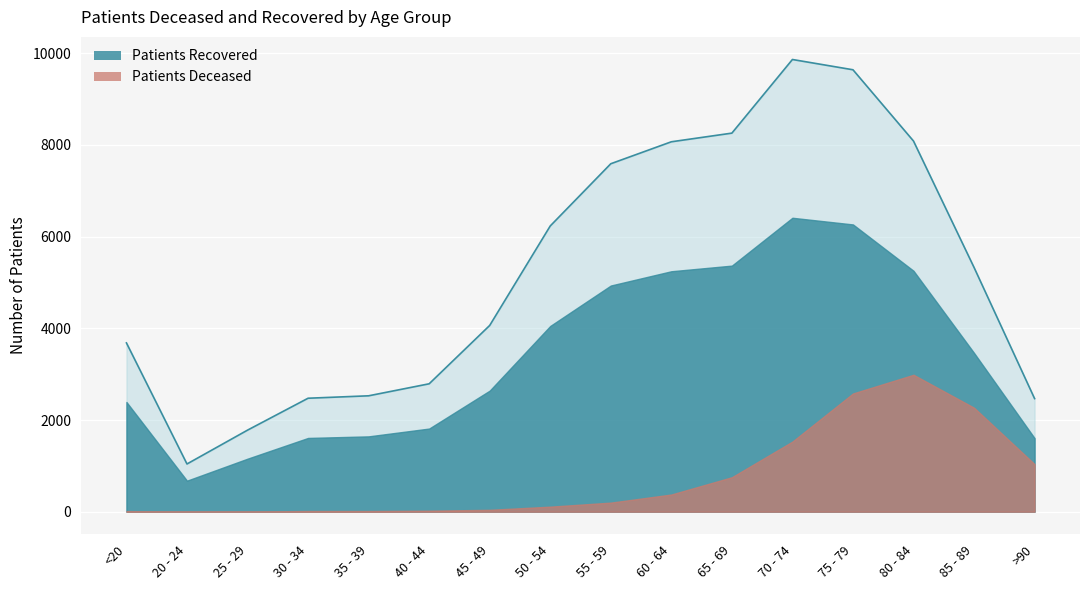

How many lines are shown in the chart?

1